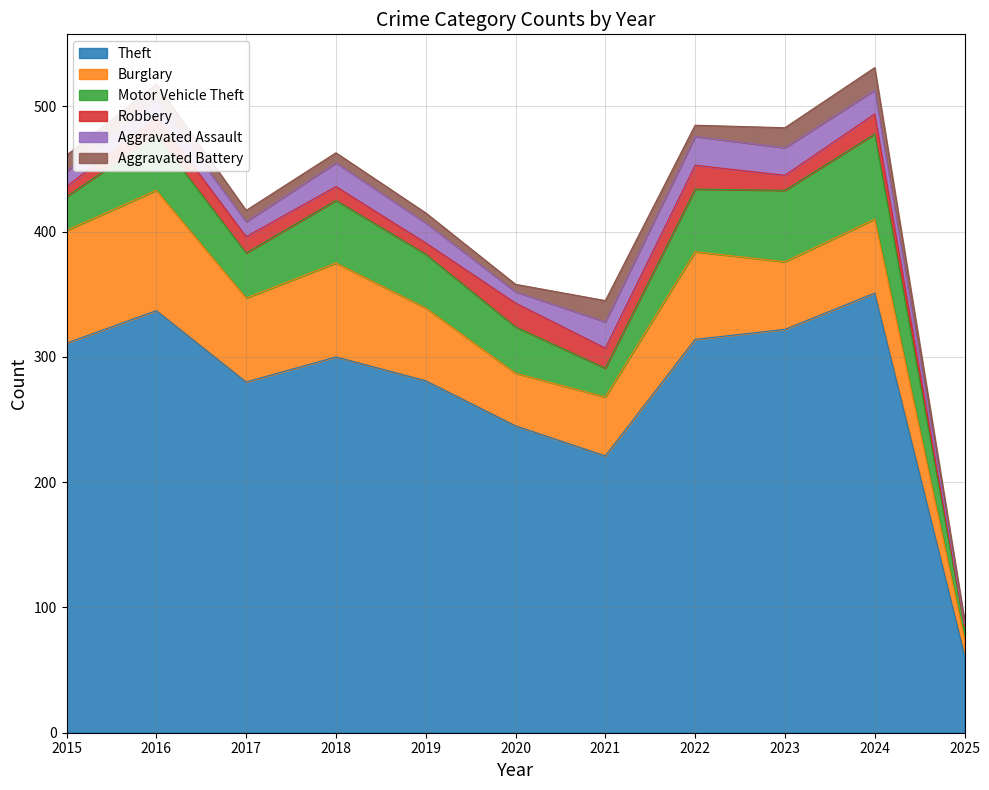

At which label does Robbery first exceed 13?

2016